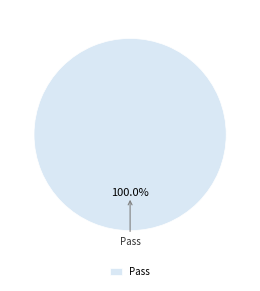

Is there any slice that represents more than half of the pie?

Yes